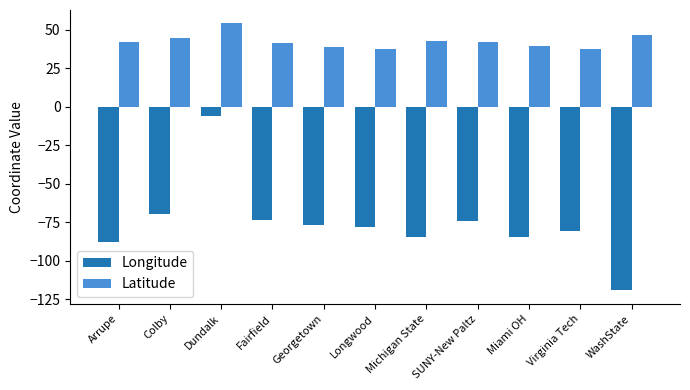

Rank the series by their maximum value, from highest to lowest.

Latitude, Longitude